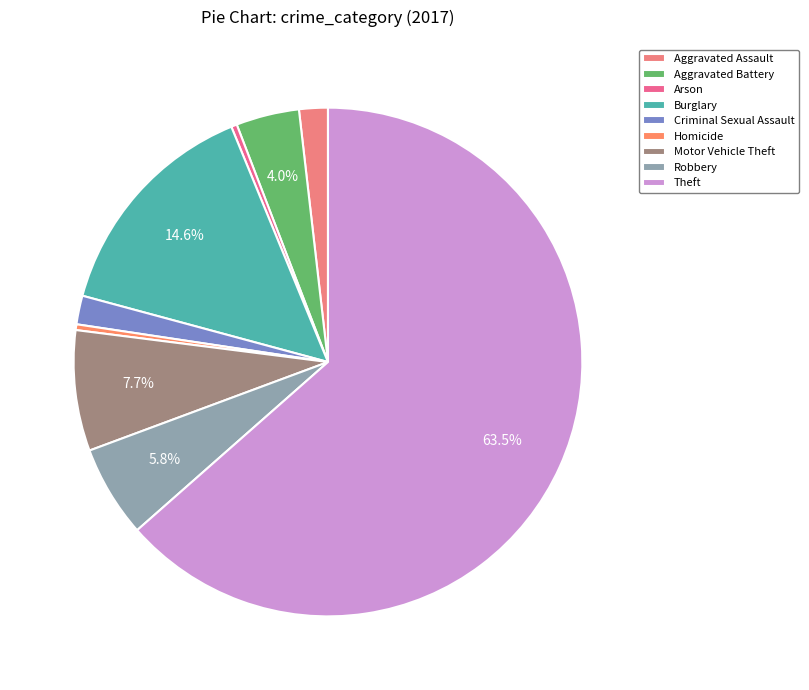

Approximately how many times larger is the value at Burglary compared to Criminal Sexual Assault?

8.0